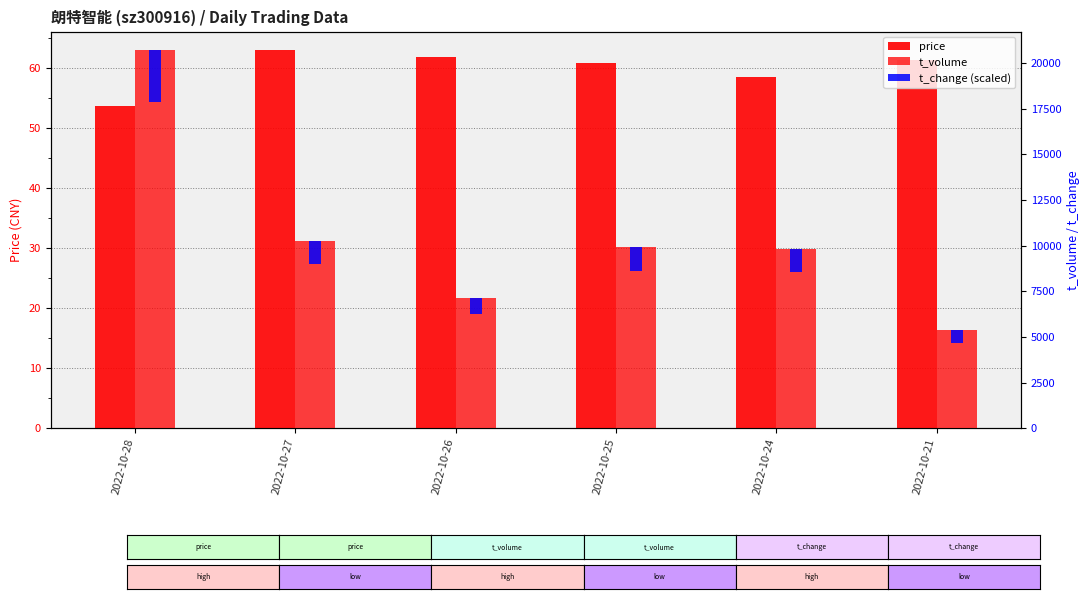

Reading left to right, extract all data points from this chart.

price: 53.7	63.0	61.8	60.9	58.6	61.3
t_volume: 20680.0	10235.0	7114.0	9919.0	9799.0	5356.0
t_change (scaled): 2814.0	1248.0	876.0	1286.0	1256.0	668.0